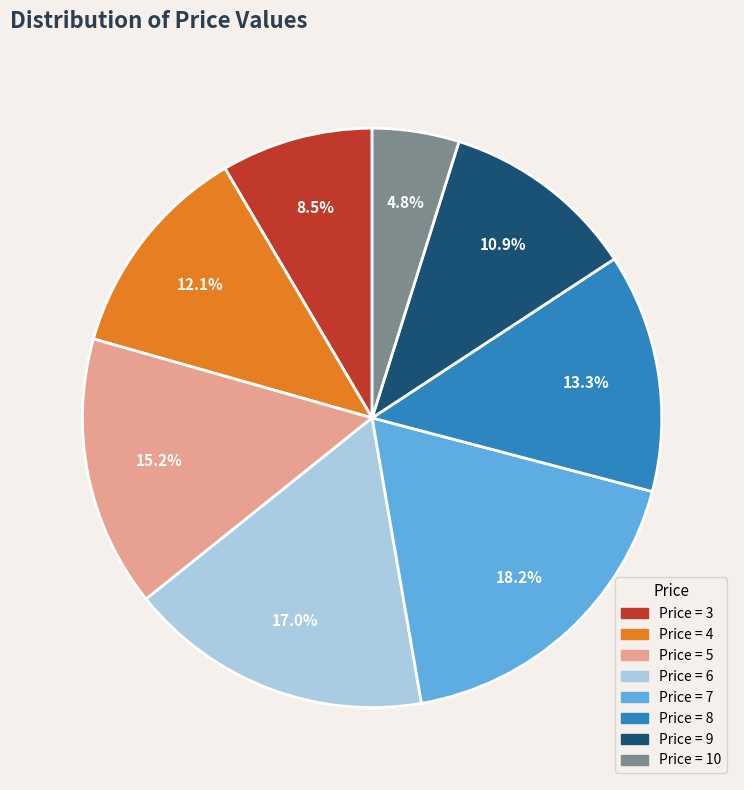

Is there any slice that represents more than half of the pie?

No